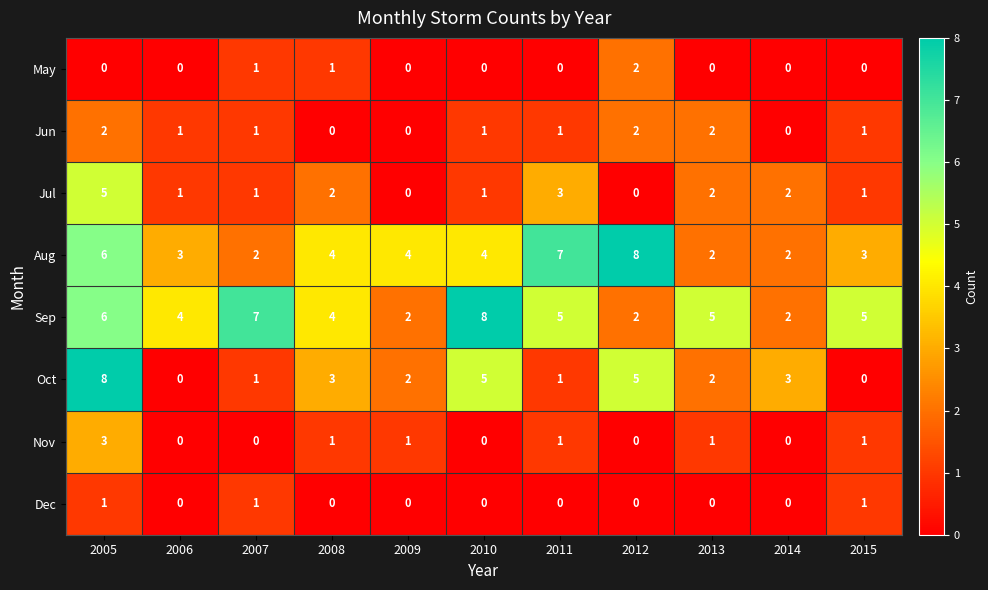

At how many categories does at least one series exceed 2?

11